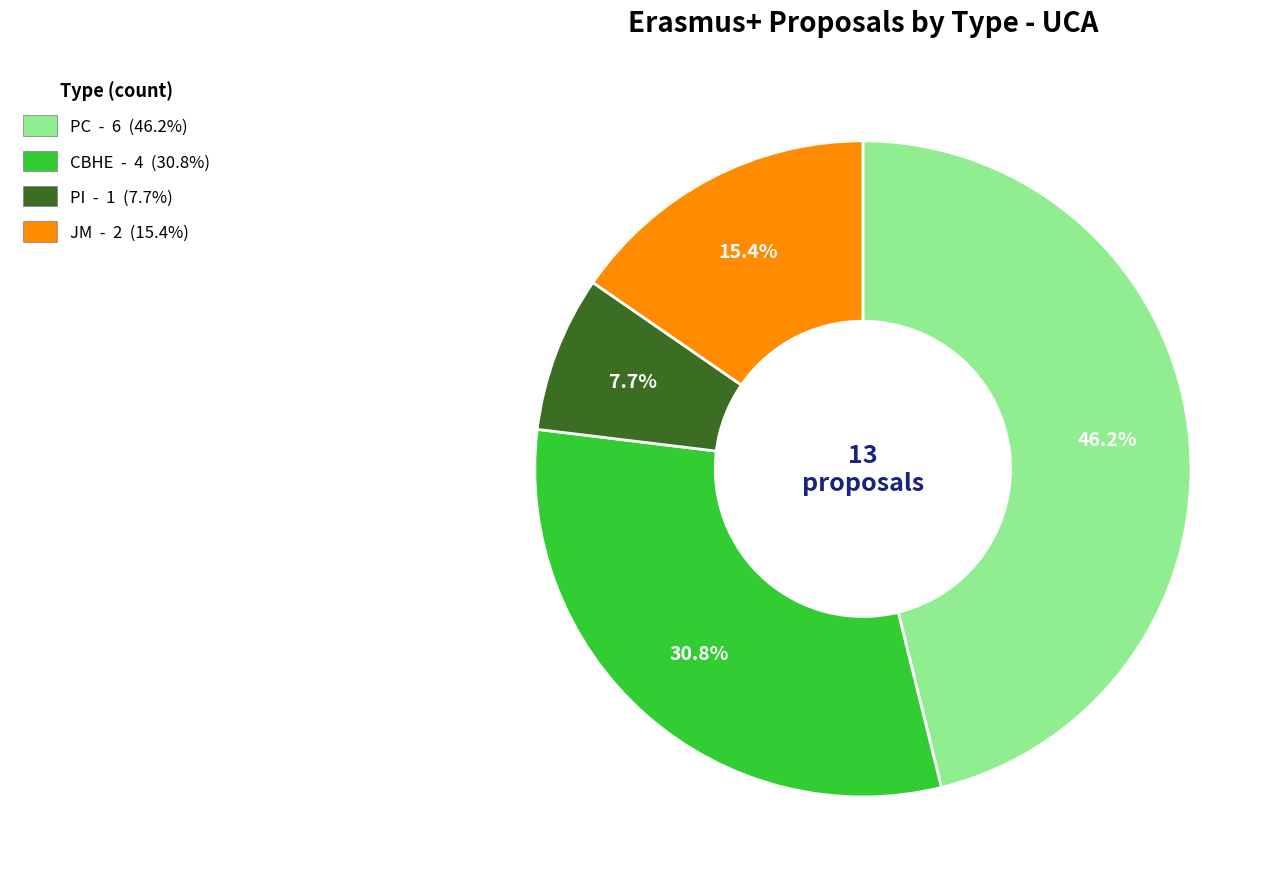

Approximately how many times larger is the value at PC compared to CBHE?

1.5